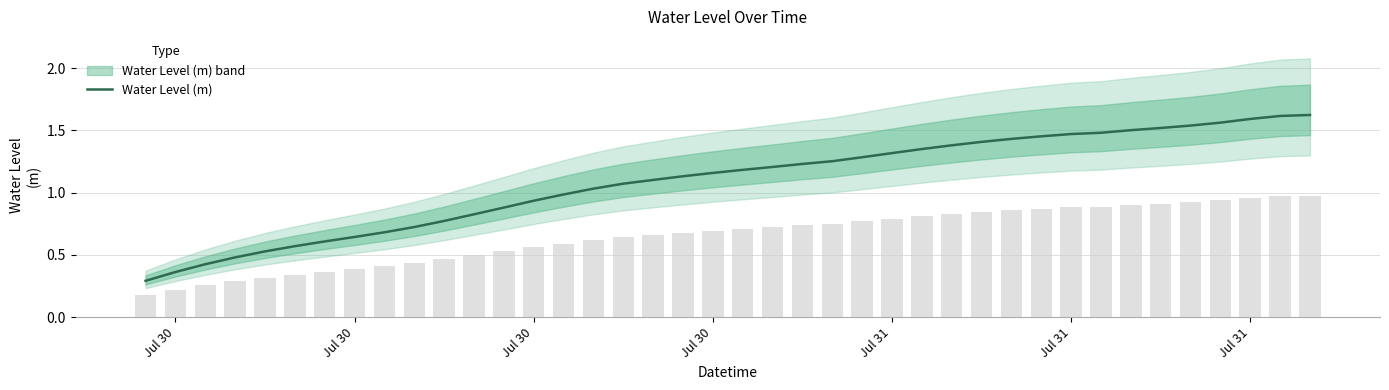

What is the difference between the maximum and minimum values?

1.3